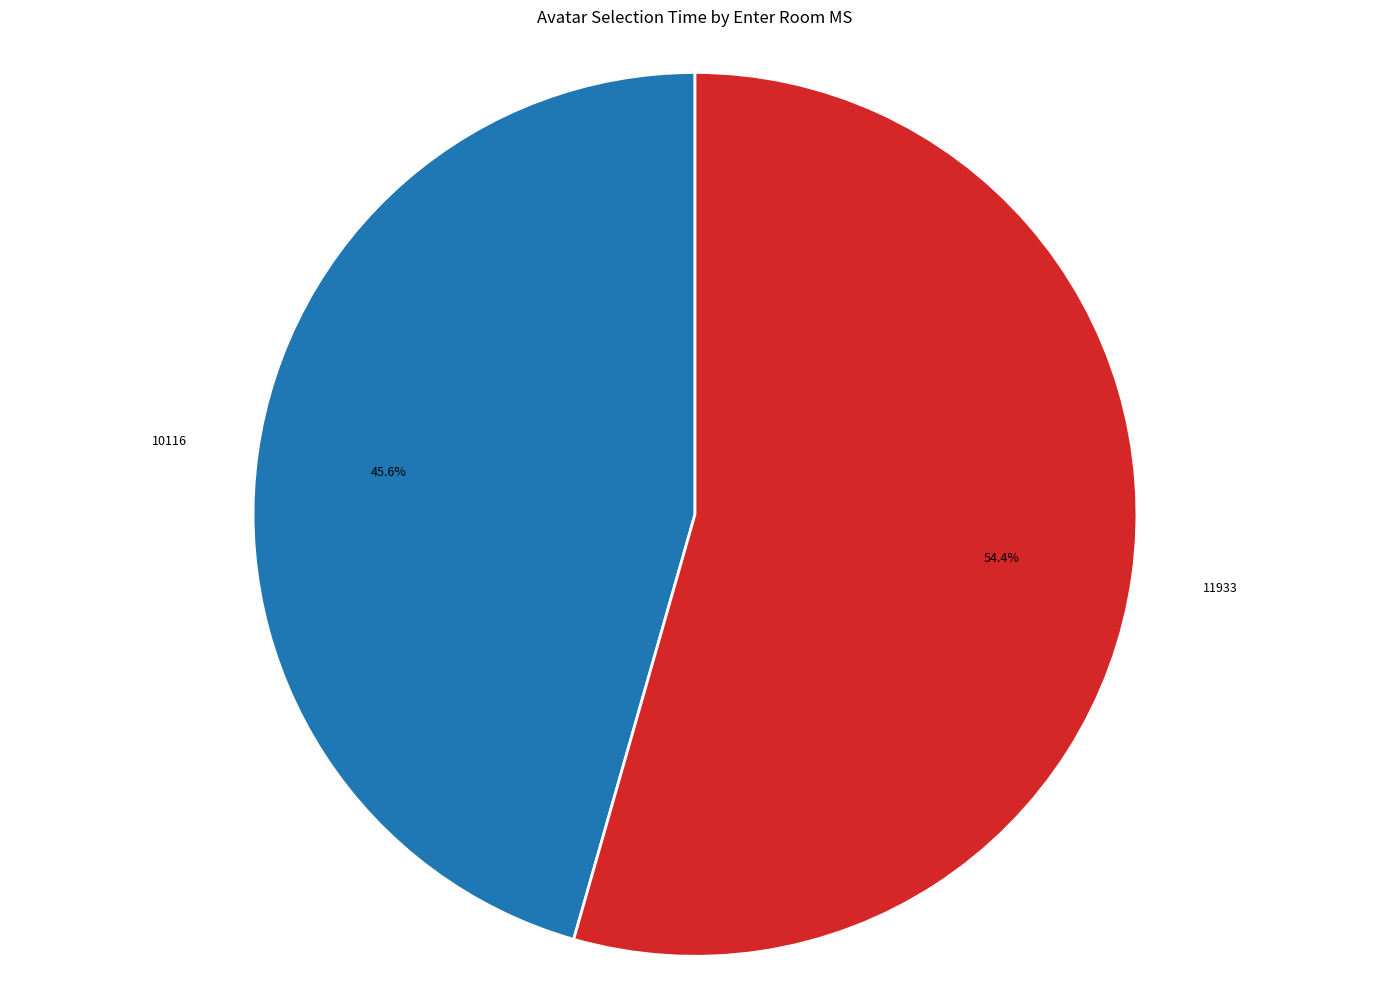

Does any single category account for the majority?

Yes